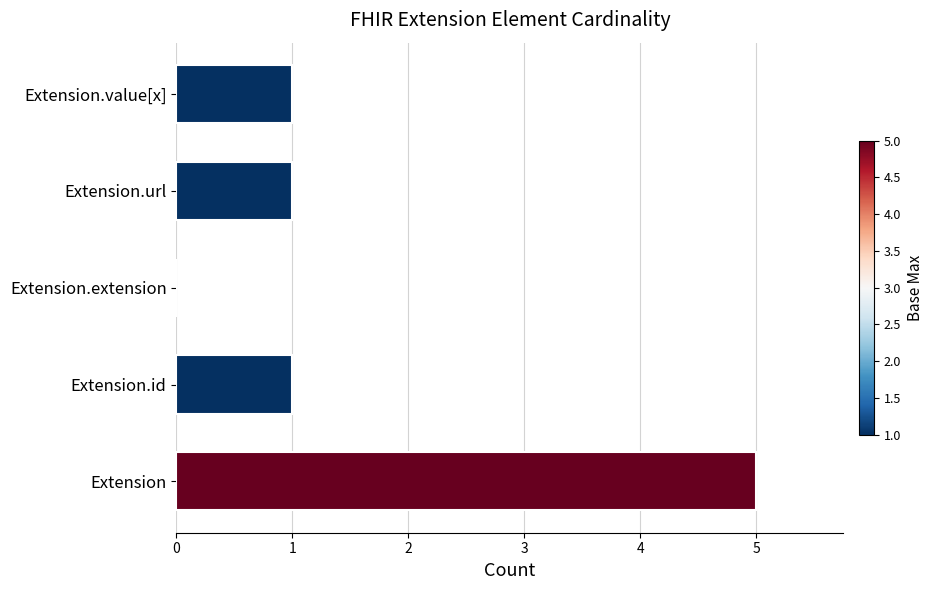

What is the change in value from Extension.extension to Extension.url?

+1